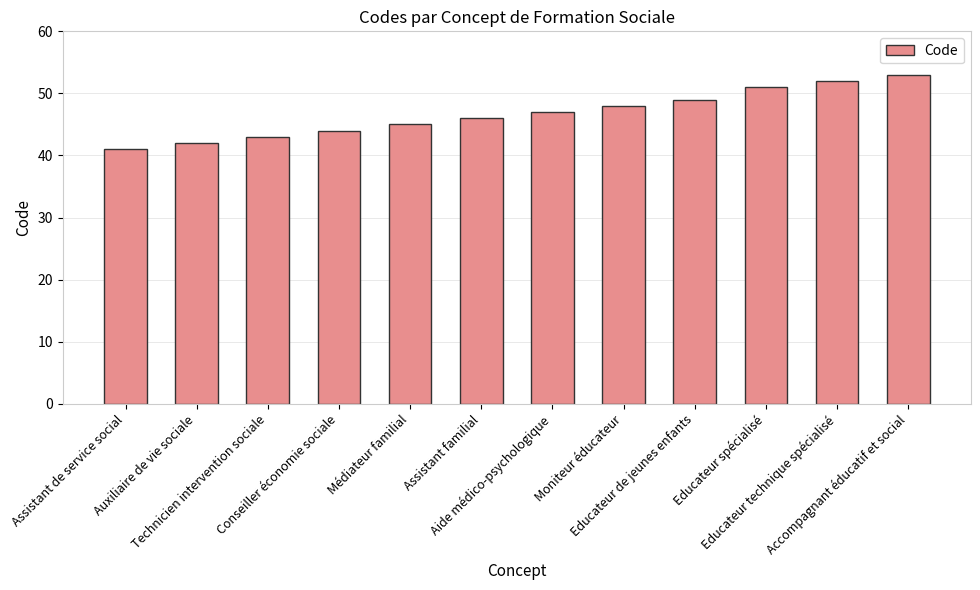

Are the bars grouped side by side (vs. stacked)?

No